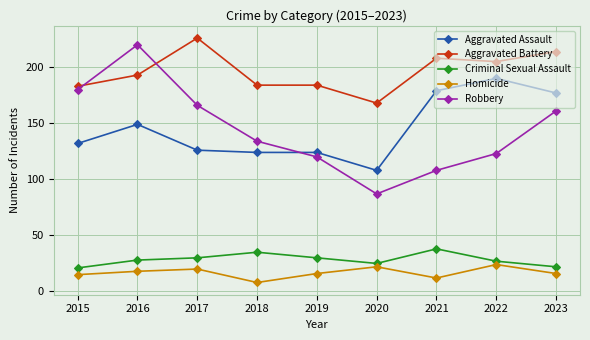

What is the total value across all series at 2016?

608